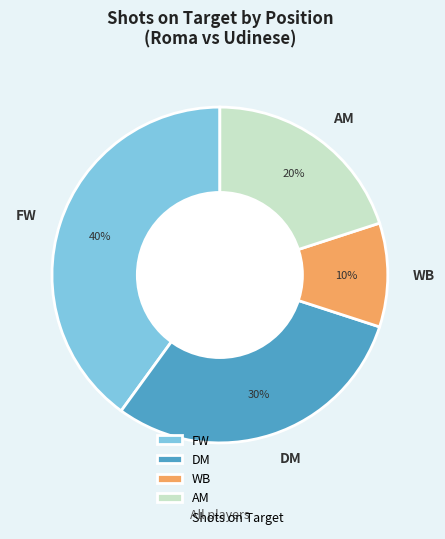

What is the smallest slice in the pie chart?

WB